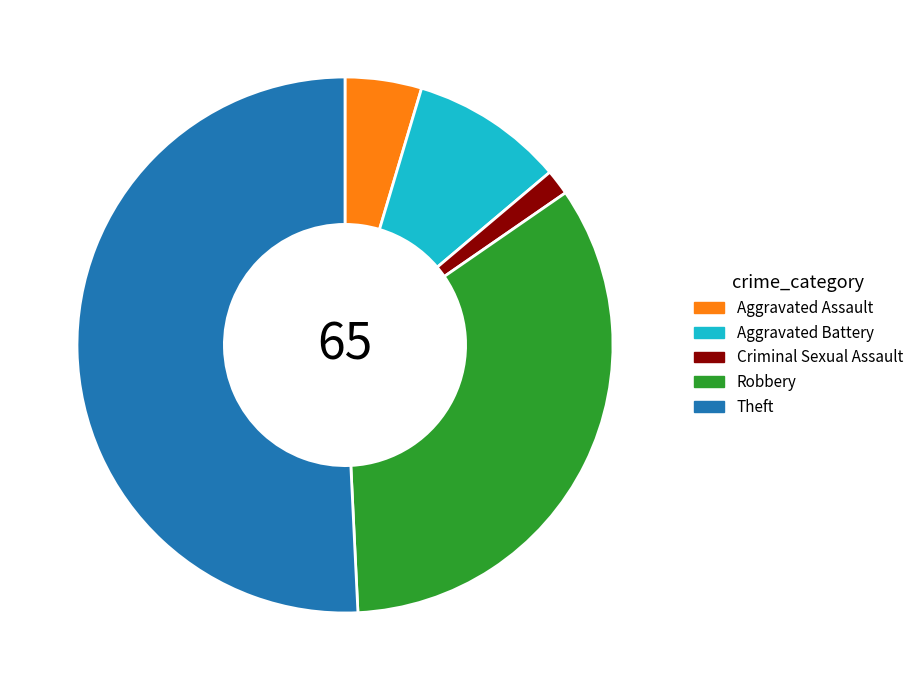

Is there any slice that represents more than half of the pie?

Yes